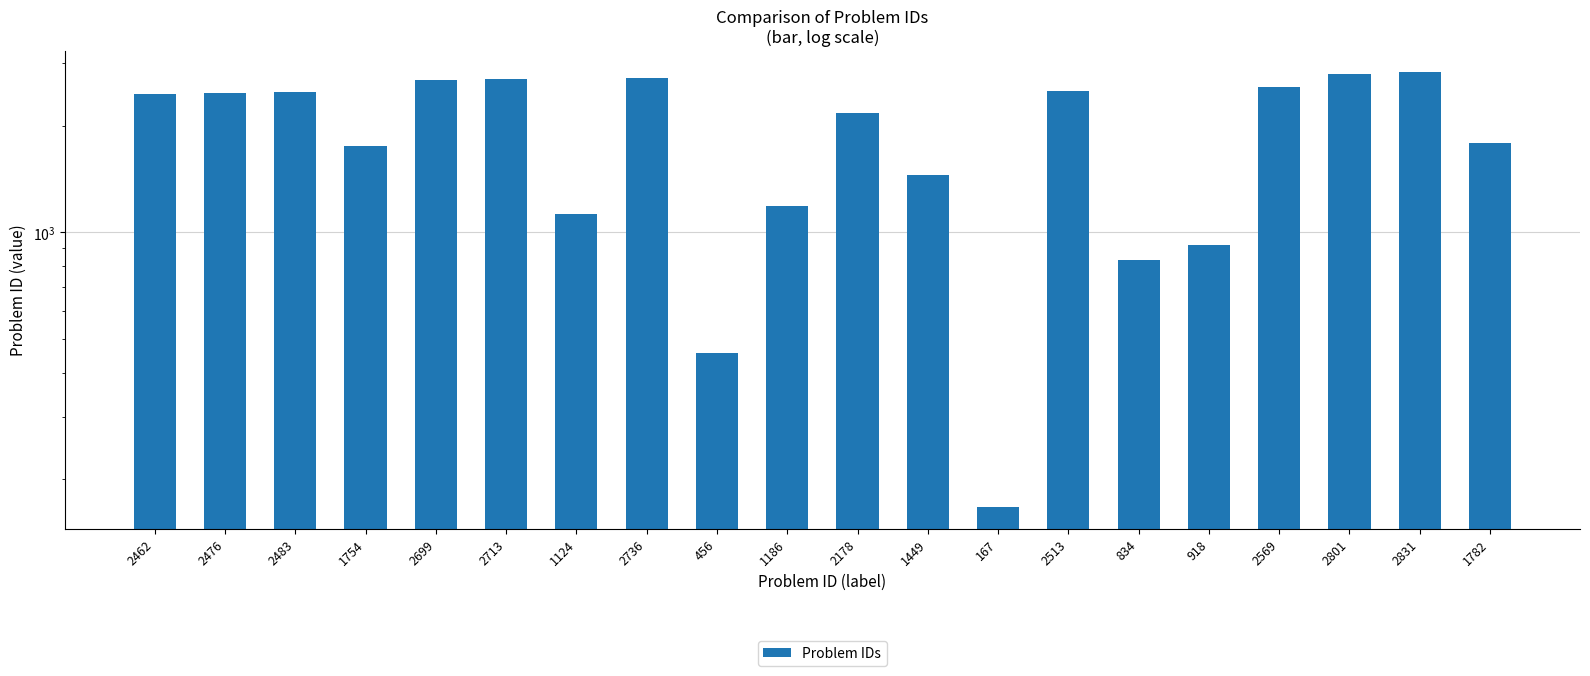

What position from the left is 834?

15